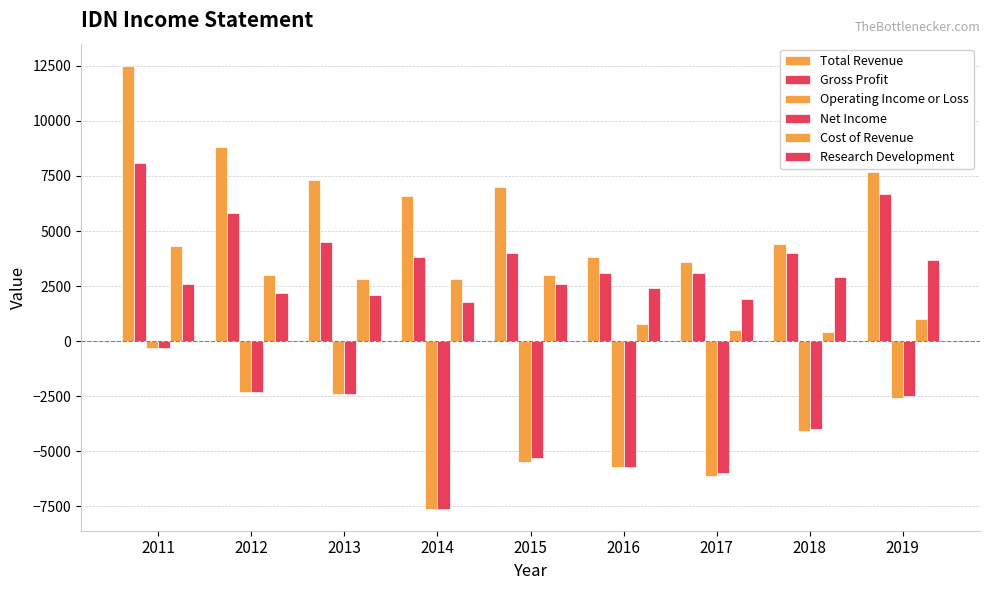

How many distinct data groups are displayed?

6